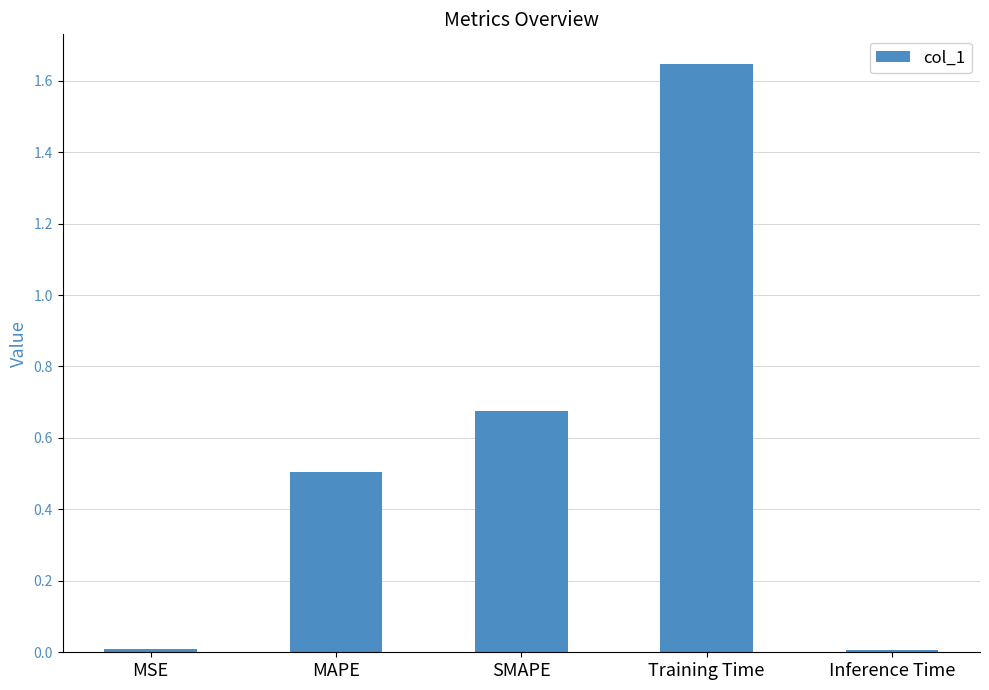

Is it true that the value at Training Time is 2.5?

False